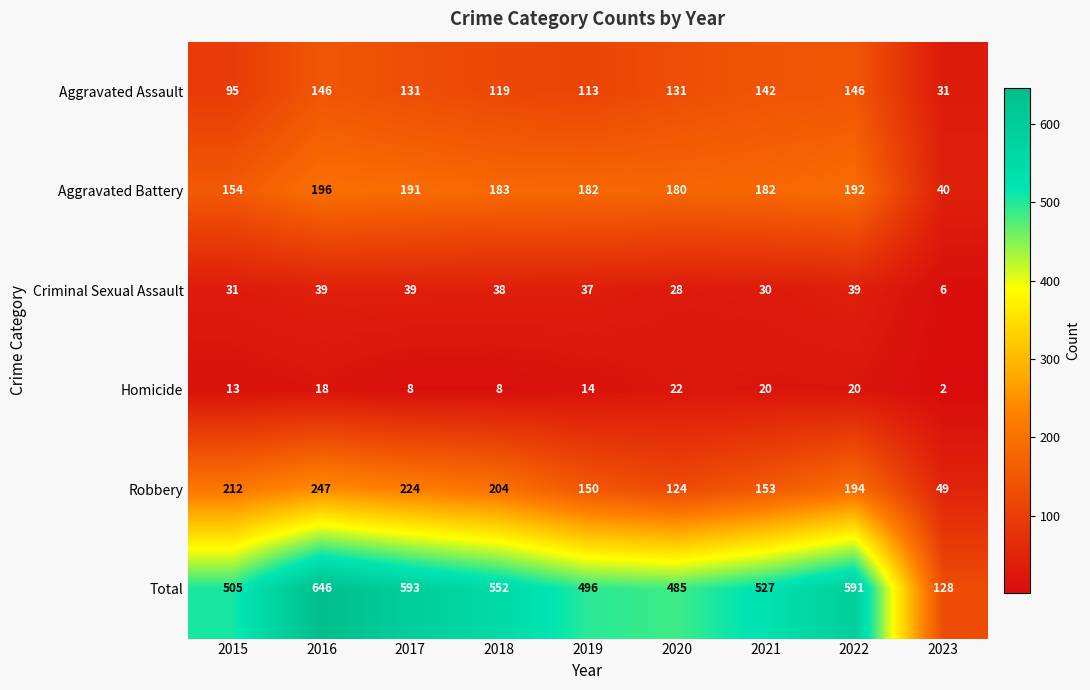

What is the minimum value for Criminal Sexual Assault?

6